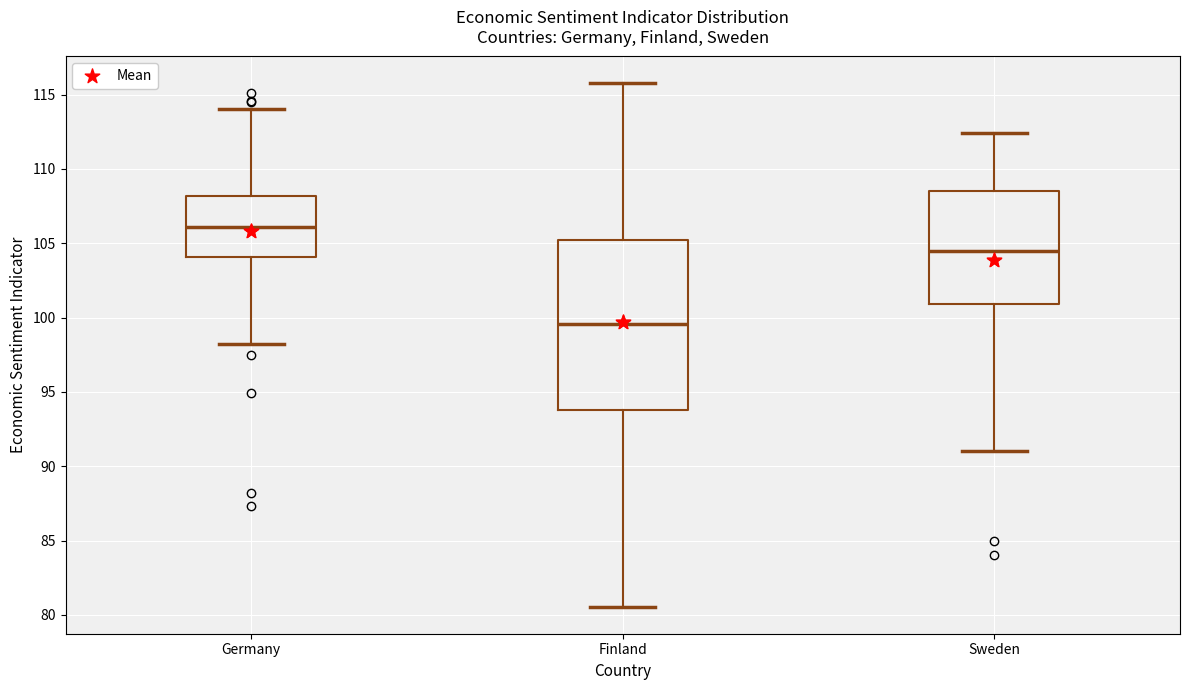

Where is the lower edge of the box for Germany on the y-axis? The values are not printed on the chart, so give them approximately, as read against the axis.

104.0